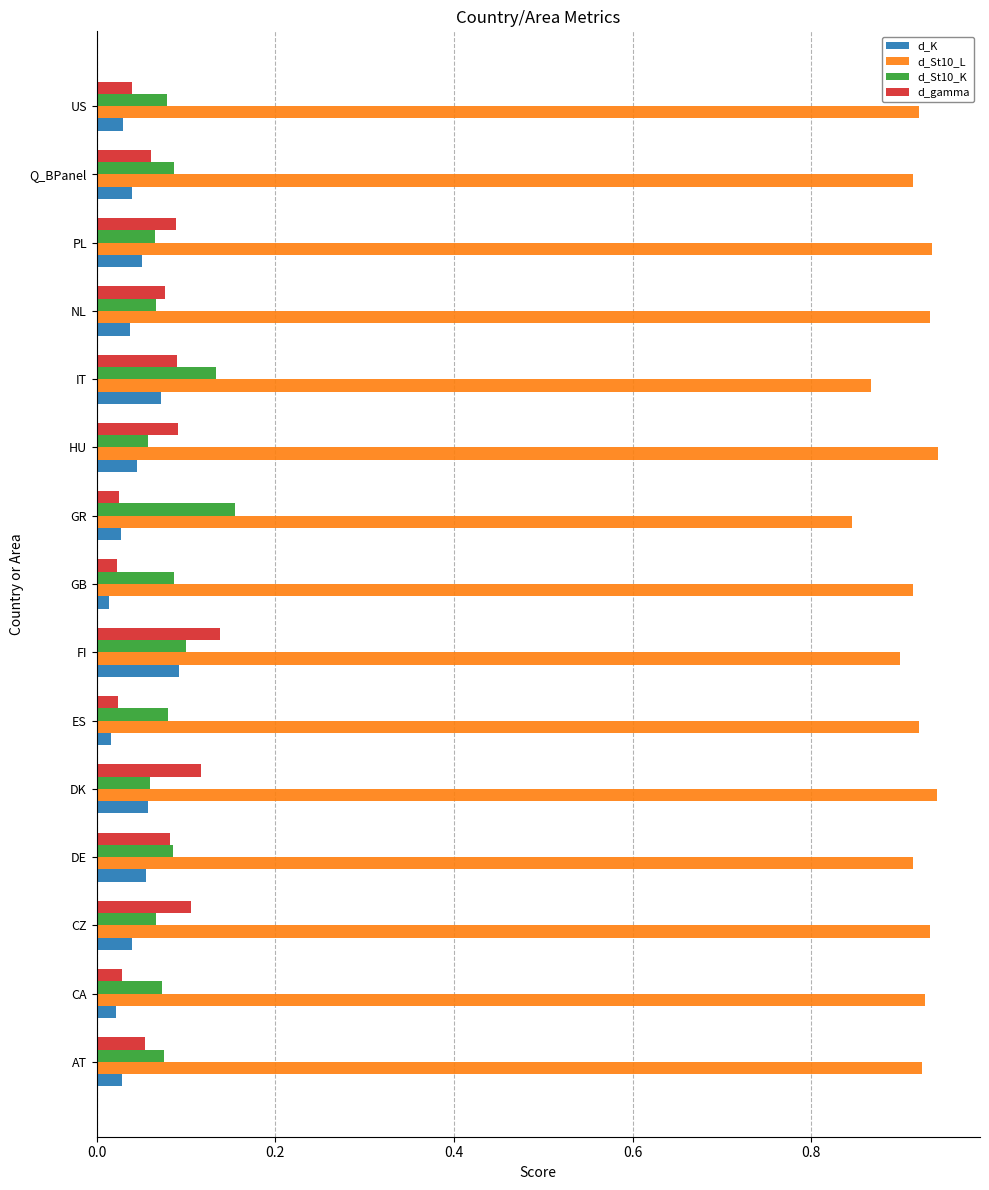

The d_St10_K series shows 0.1 at DE. True or false?

True